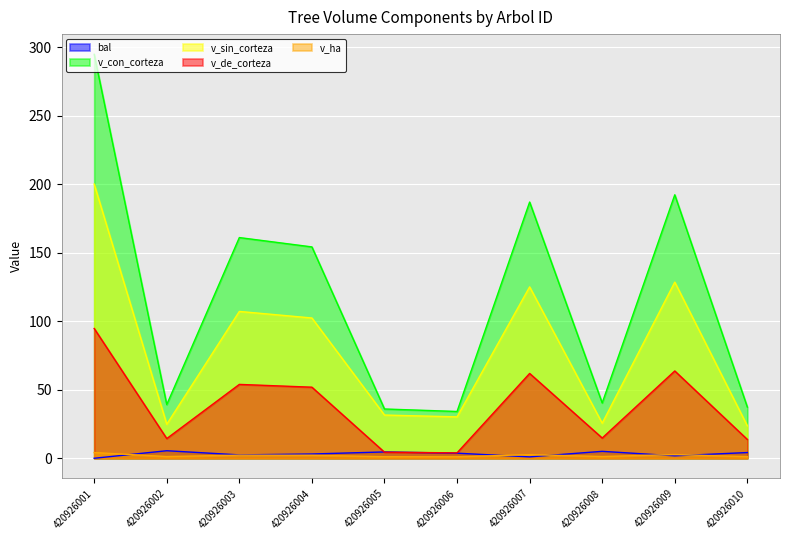

Which series changed the most between 420926004 and 420926005?

v_con_corteza